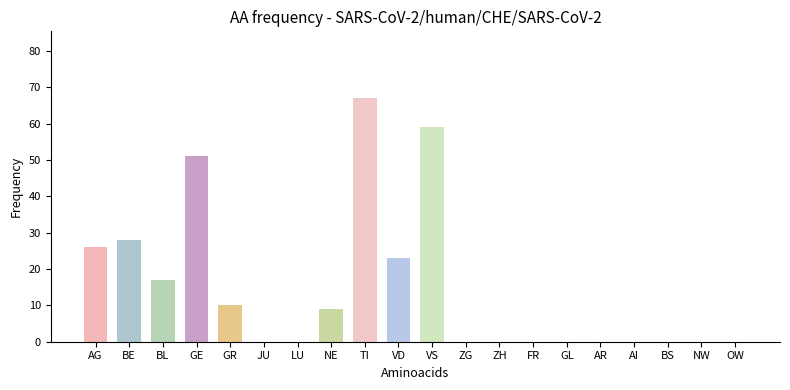

Which has a higher value, BE or OW?

BE